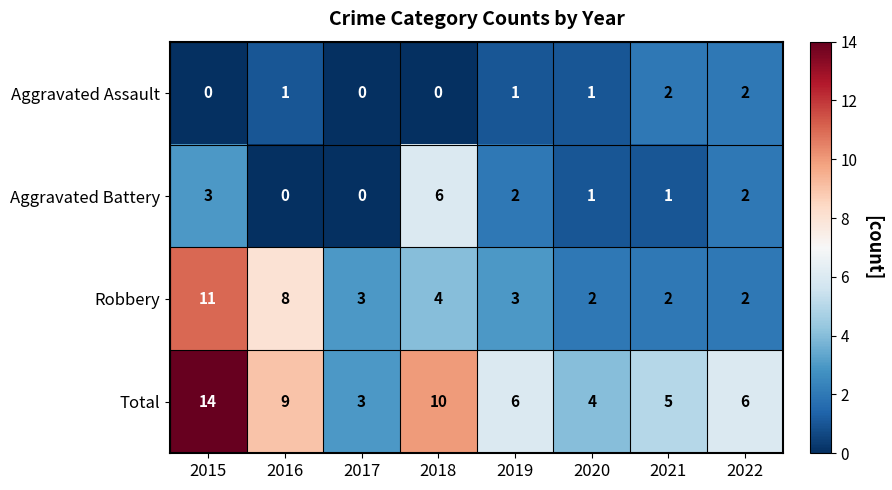

How many Aggravated Battery values are between 1 and 3?

5